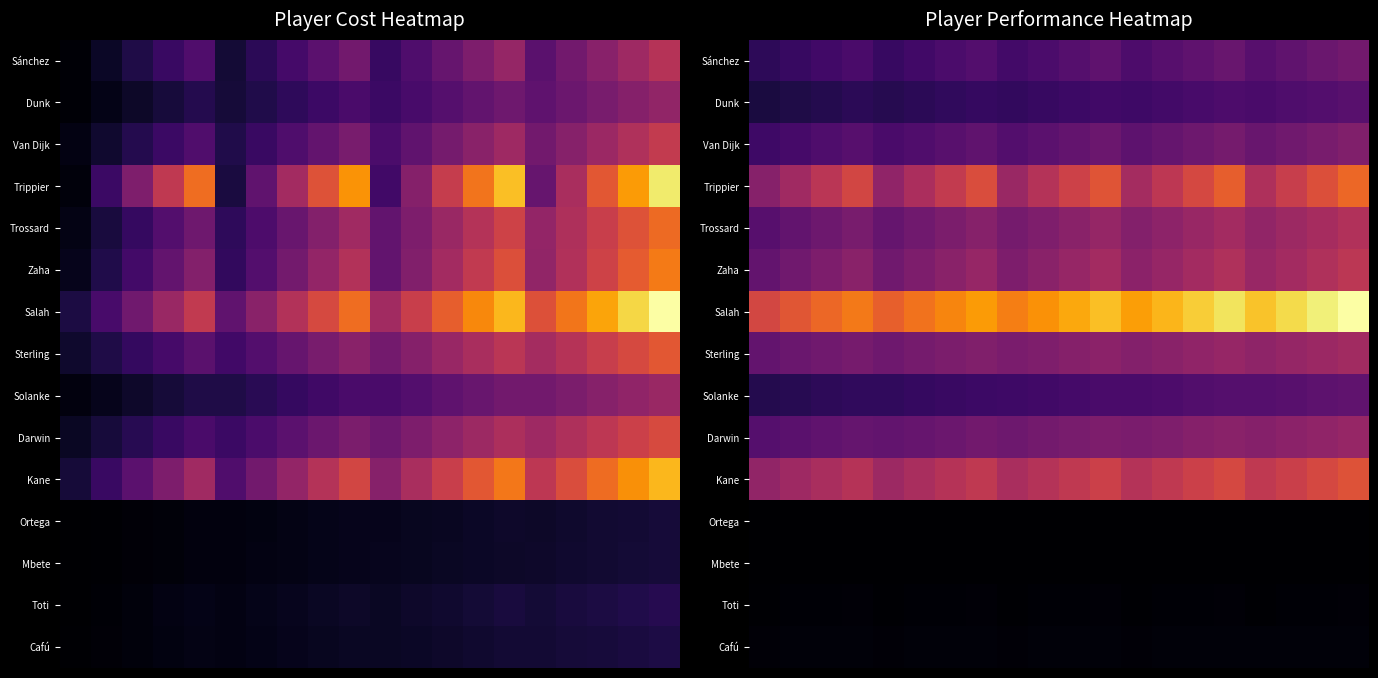

Which series has the widest spread of values?

Salah